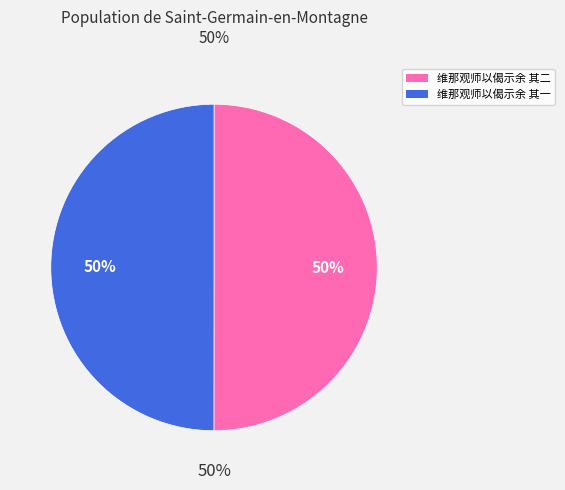

Is it true that 维那观师以偈示余求诗为赠因成两绝句 其二 is 50% of the pie?

True